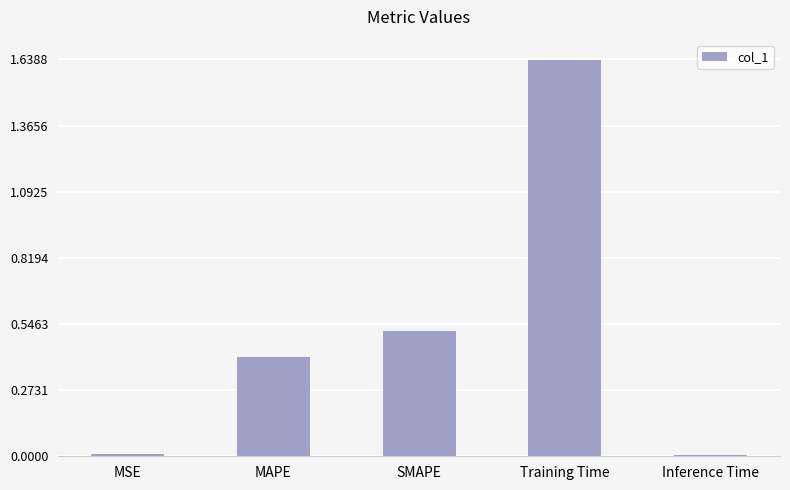

What is the label of the 5th bar from the right?

MSE